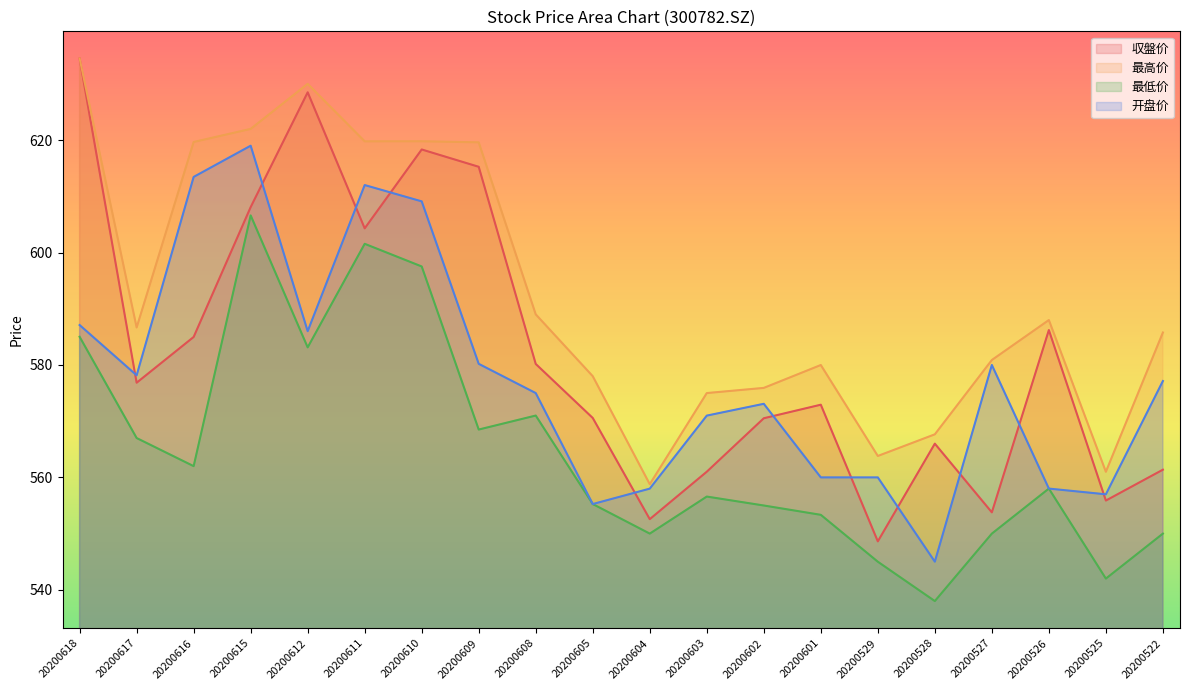

True or false: 开盘价 and 最高价 cross at least once.

False